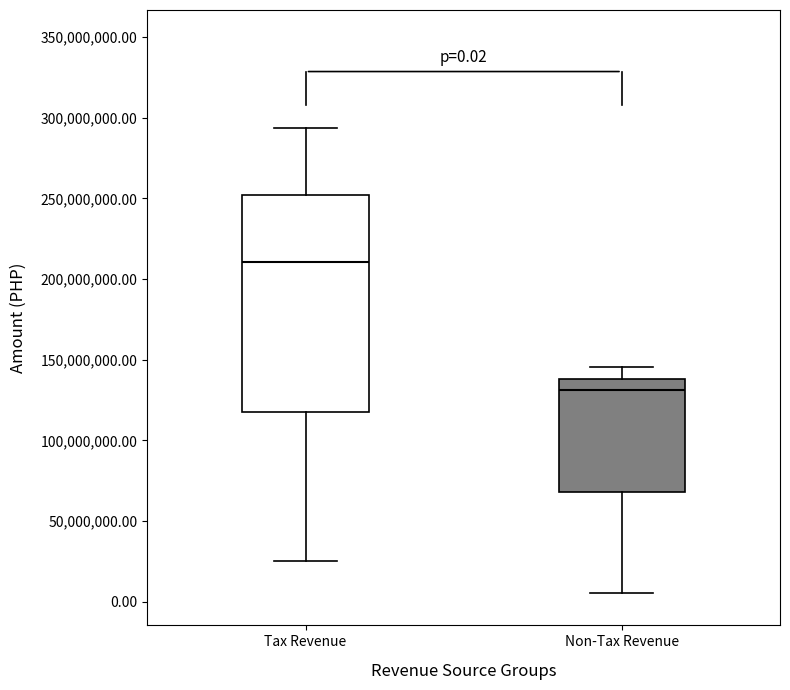

Which box's median line is the lowest?

Non-Tax Revenue